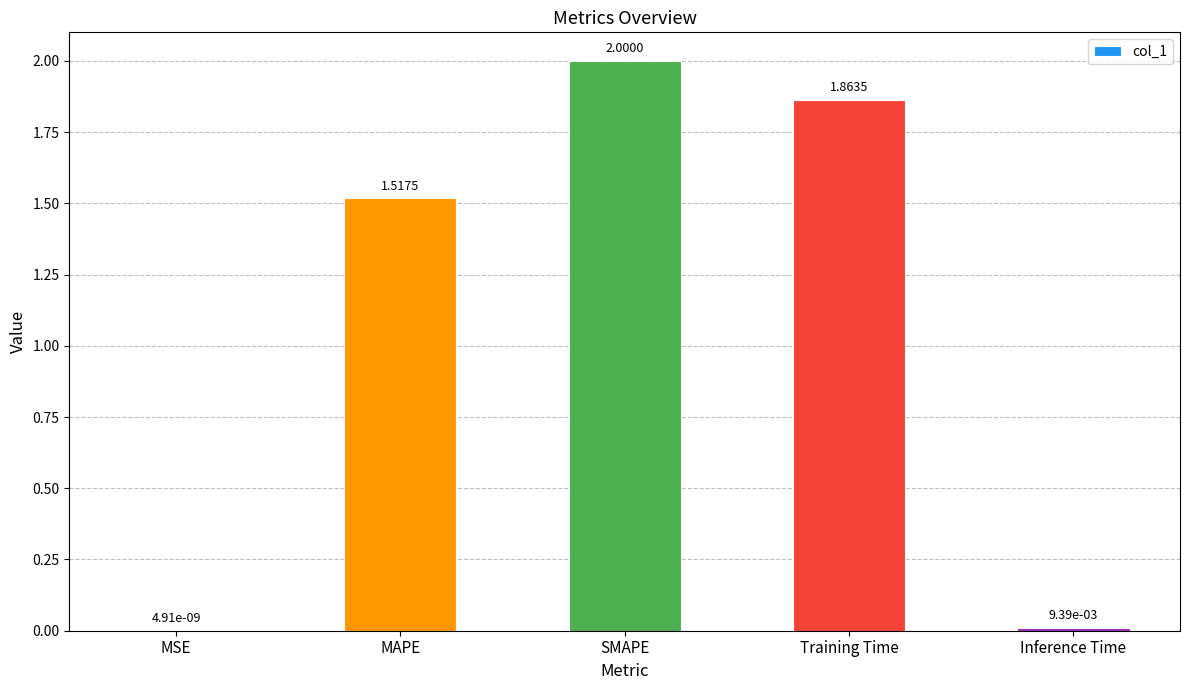

Where is the data nearest to the value 1?

MAPE